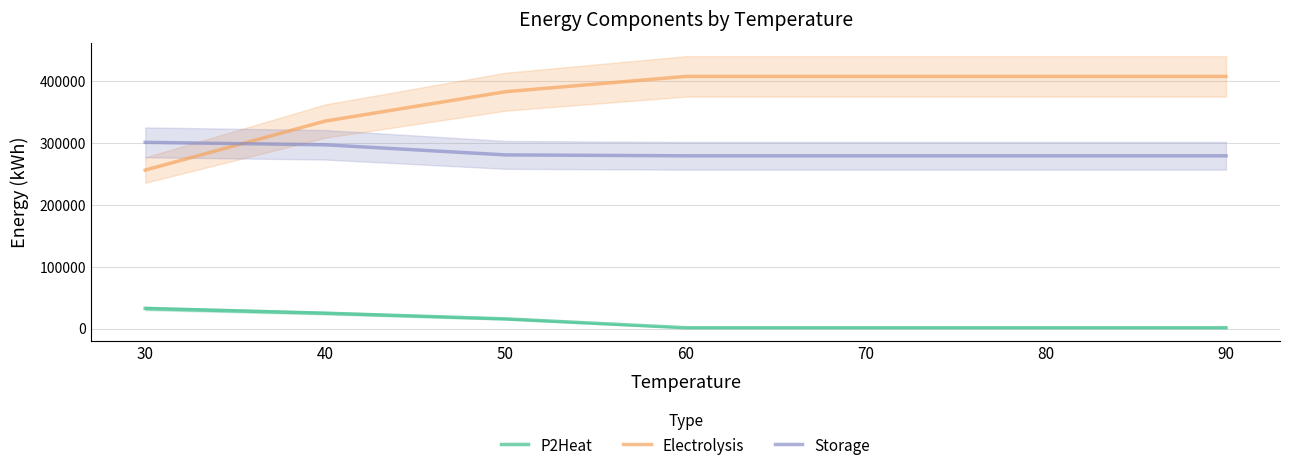

True or false: Storage and P2Heat intersect in this chart.

False